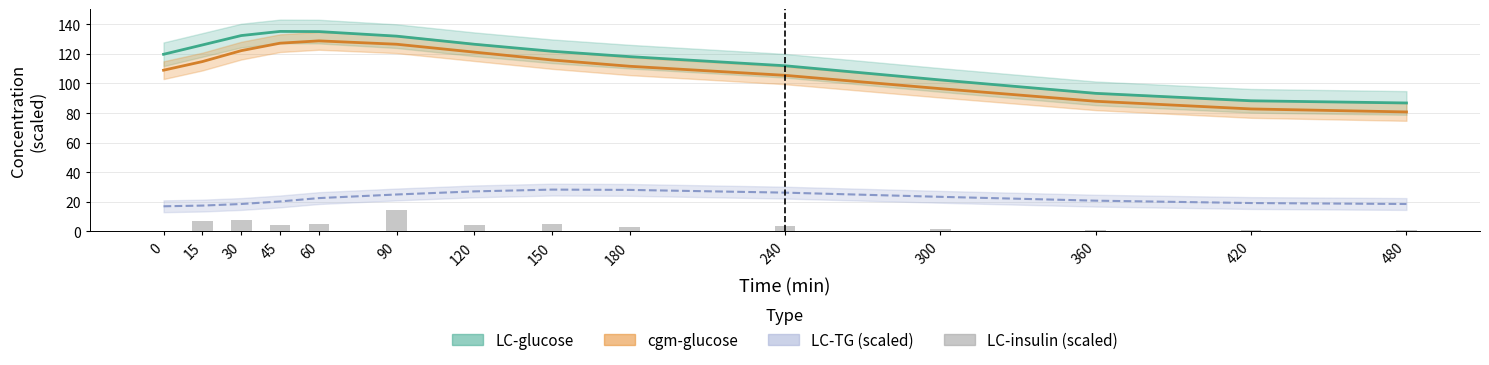

How many bars are there in total?

14